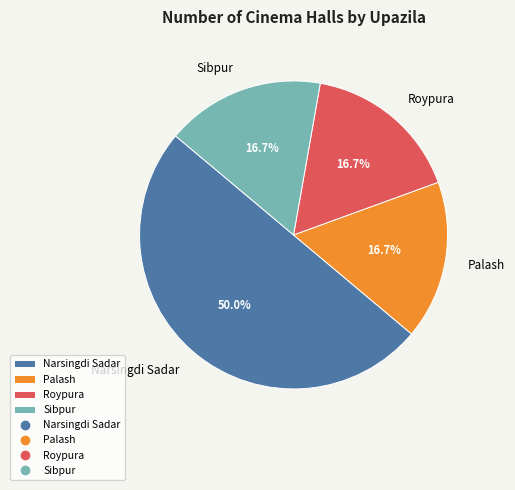

Which slice represents more than half of the pie?

Narsingdi Sadar